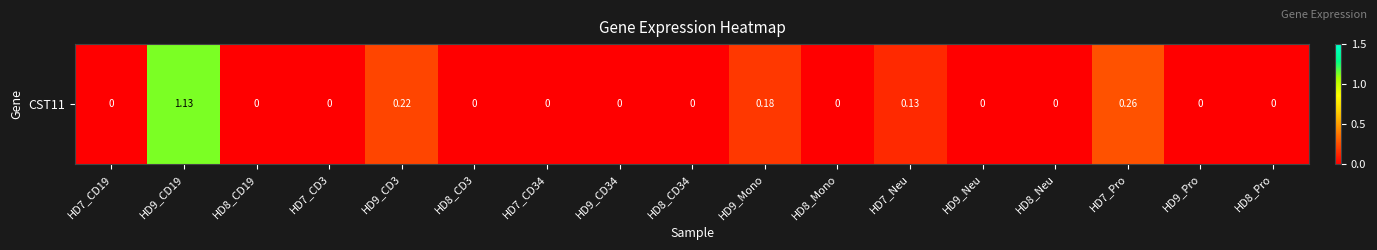

What is the change in value from HD7_CD34 to HD9_Mono?

+0.2